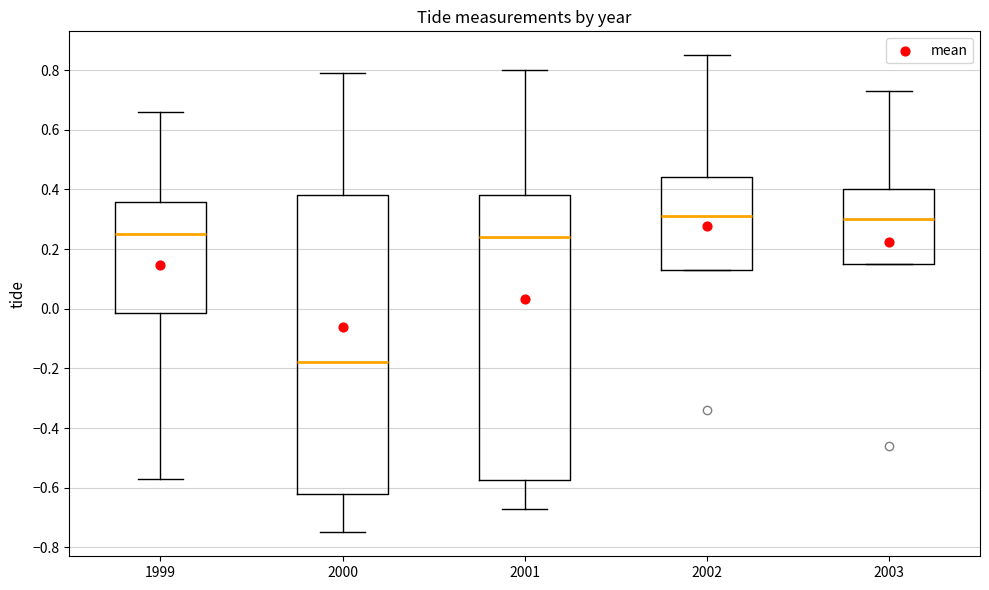

Where is the lower edge of the box at x = 2003 on the y-axis? The values are not printed on the chart, so give them approximately, as read against the axis.

0.16